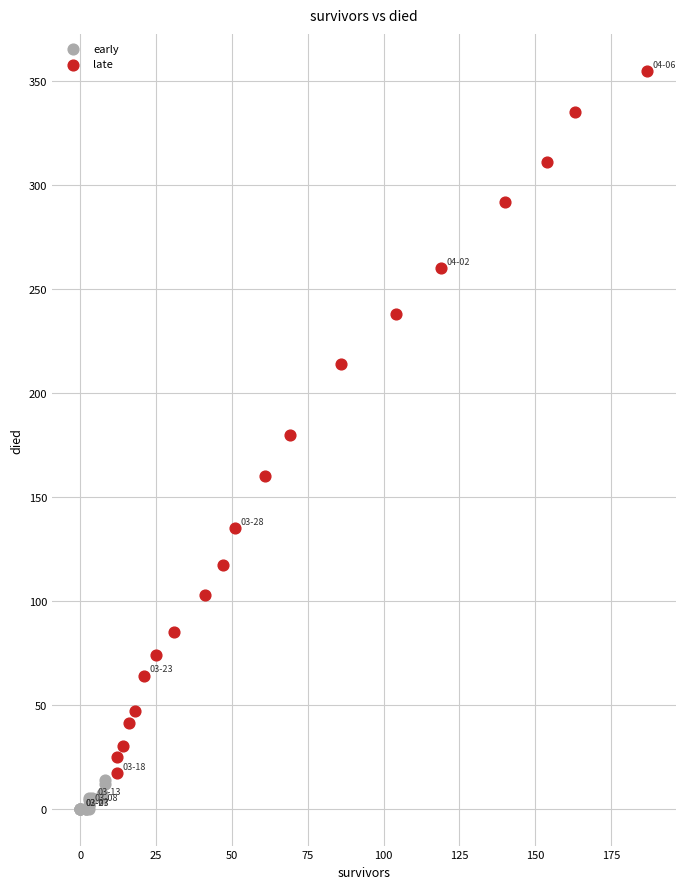

What are all the series names shown in the legend?

early, late